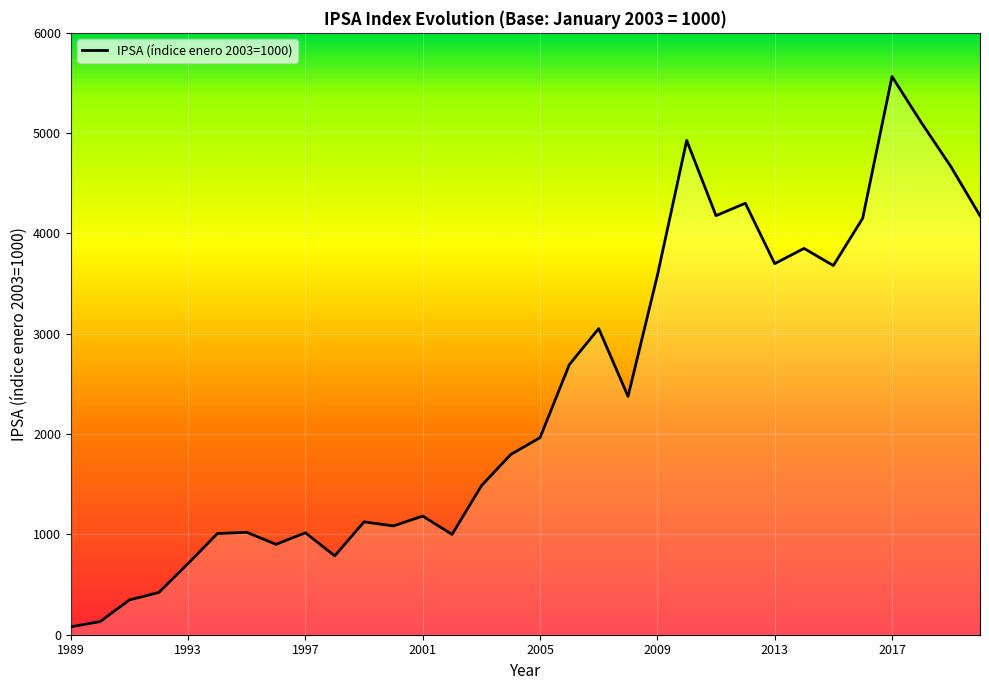

What is the maximum value shown in the chart?

5564.6